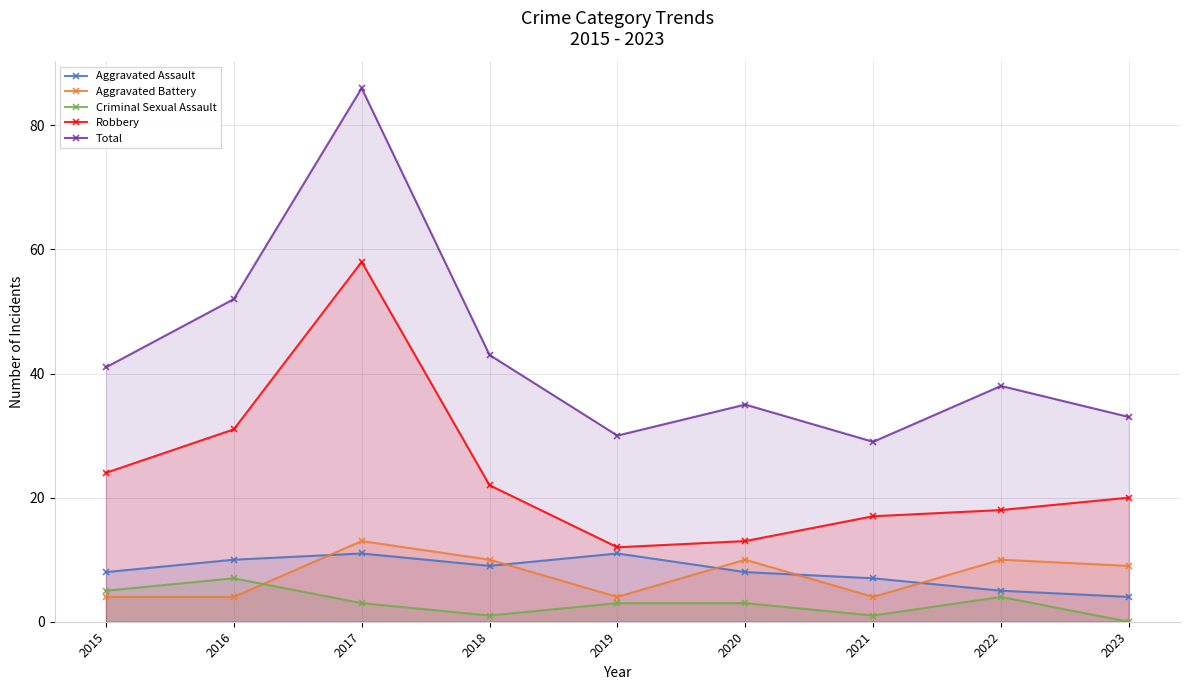

What is the average value of the Robbery series?

24